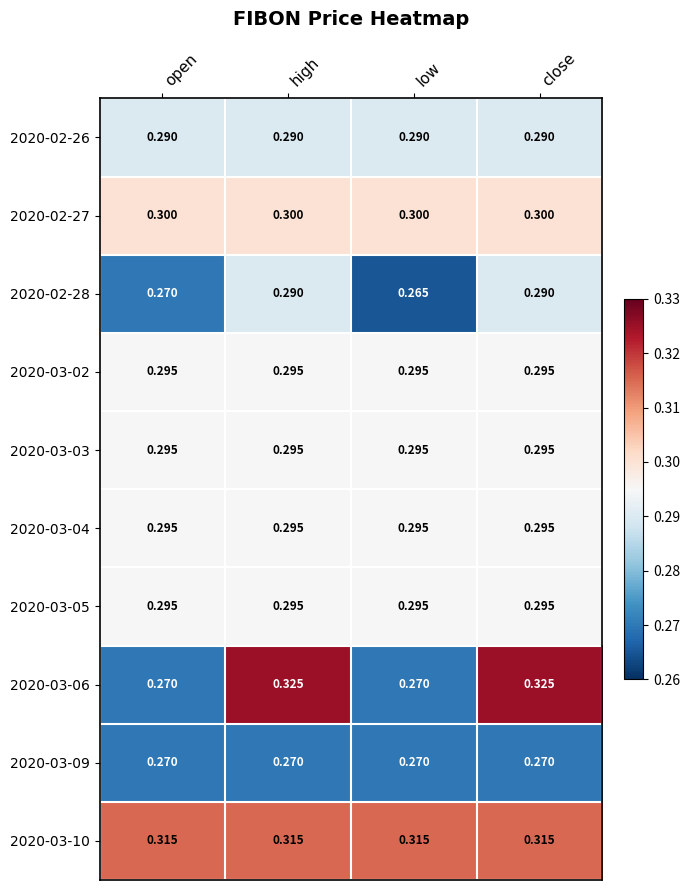

What is the total value across all series at close?

3.0